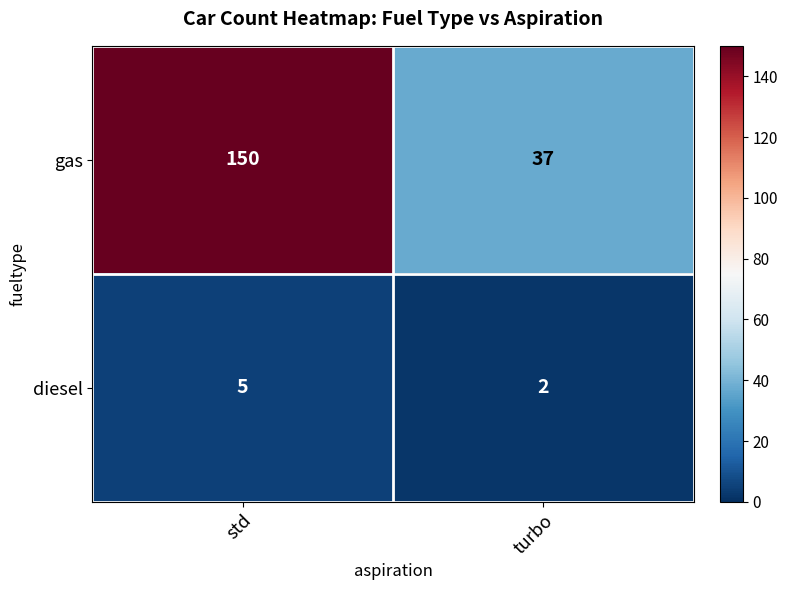

Which category has the highest value across all series?

std